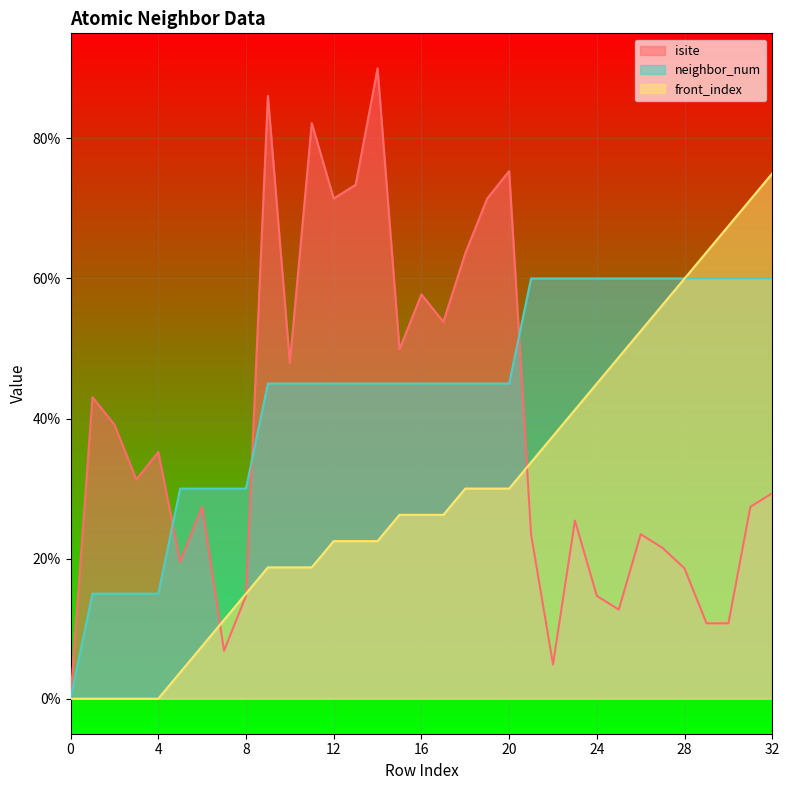

Is it true that front_index equals 23.2 at 8?

False